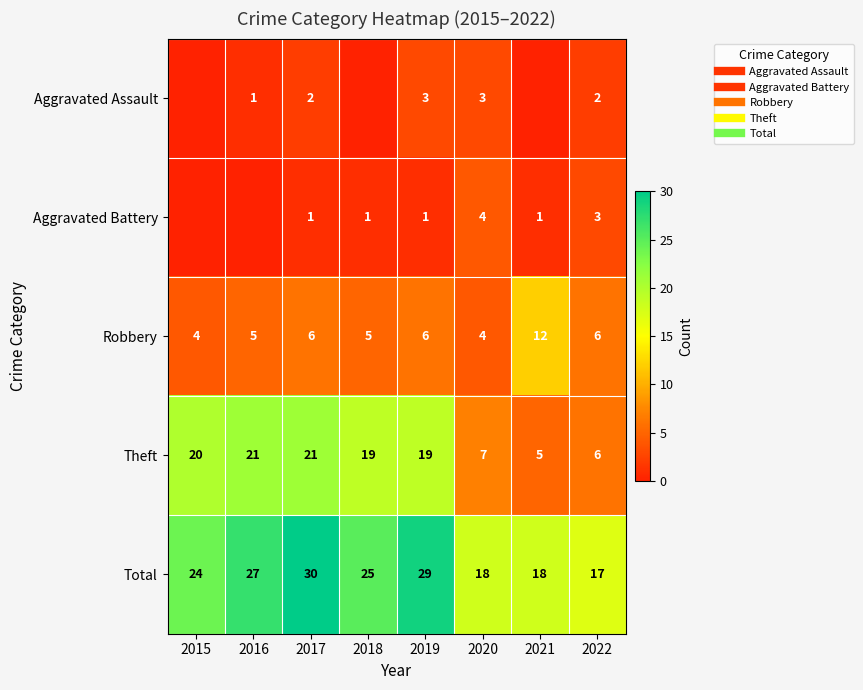

What is the sum of the Aggravated Battery values at 2019 and 2015?

1